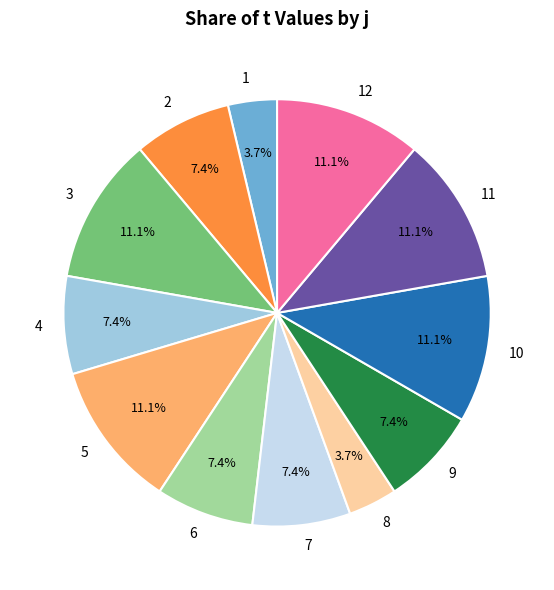

What is the ratio of the value at 9 to the value at 6?

1.0